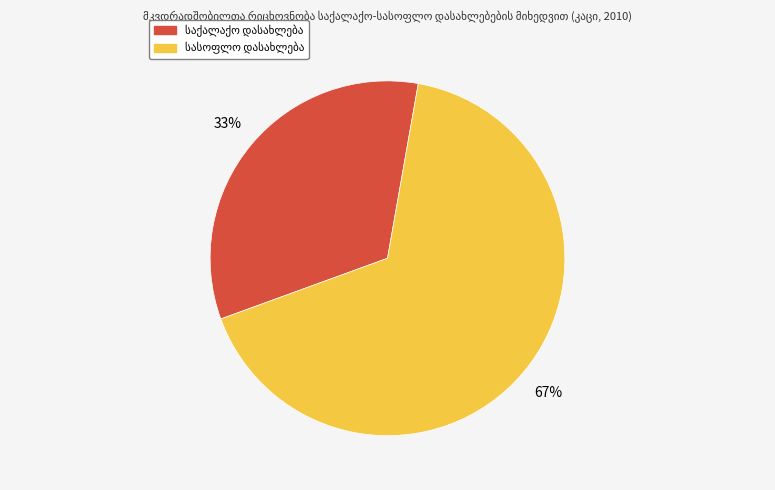

To the nearest percent, what is the average slice percentage?

50%